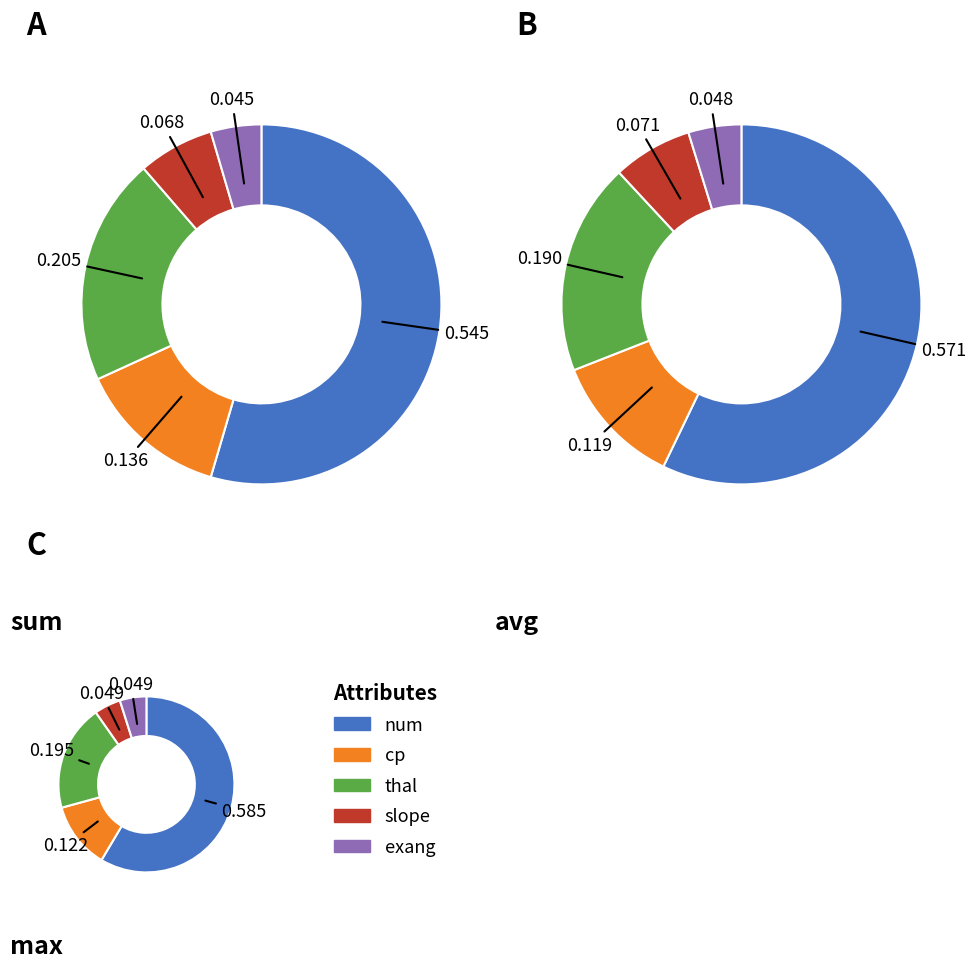

To the nearest percent, what is the difference between the largest and smallest slice percentages?

50%